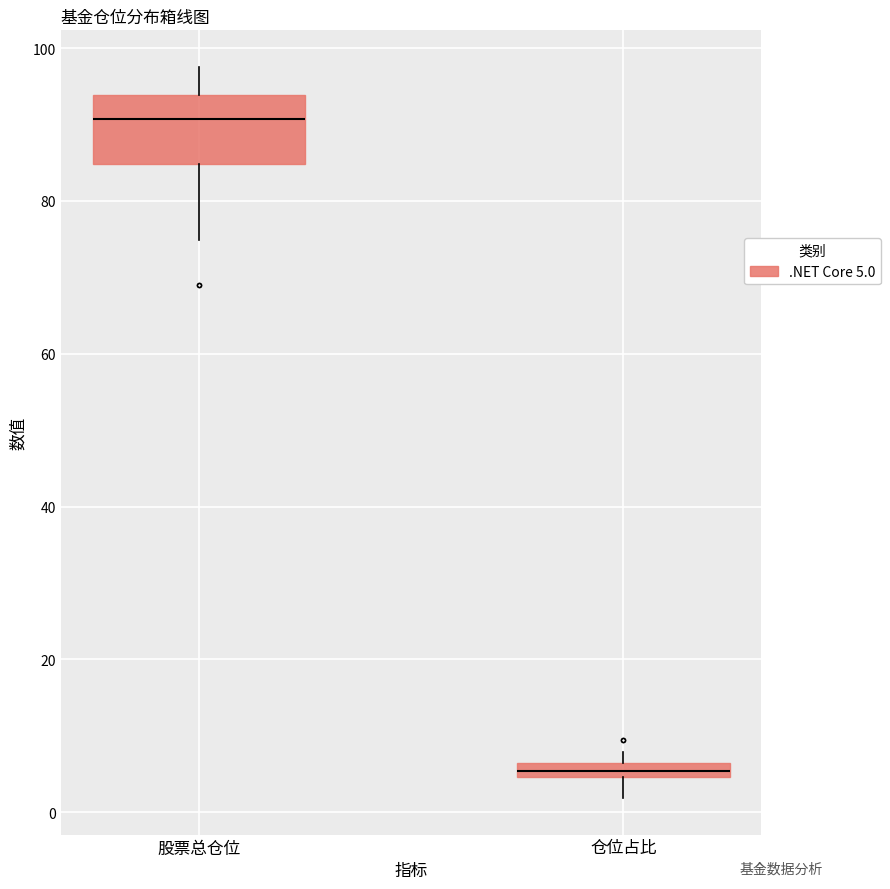

Comparing the boxes themselves (not the whiskers), which one is the tallest?

股票总仓位